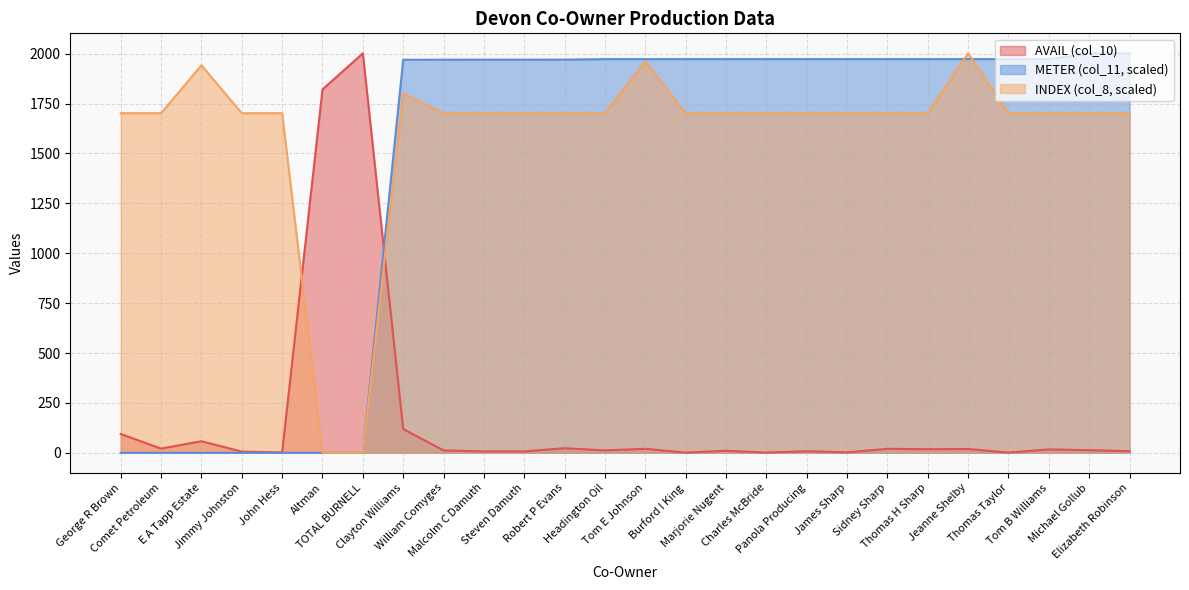

How many data points in METER (col_11) are less than 1972?

12